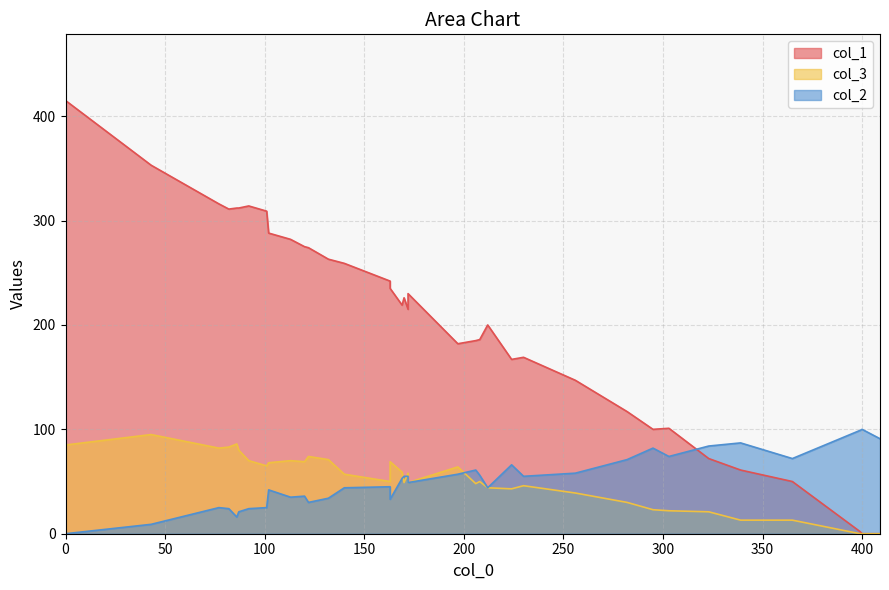

Is the value of col_1 at 399 greater than the value of col_3 at 197?

No